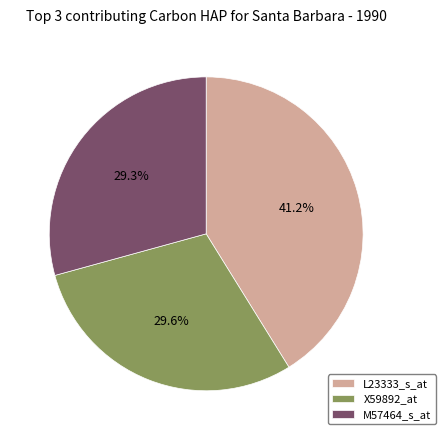

Does any single category account for the majority?

No